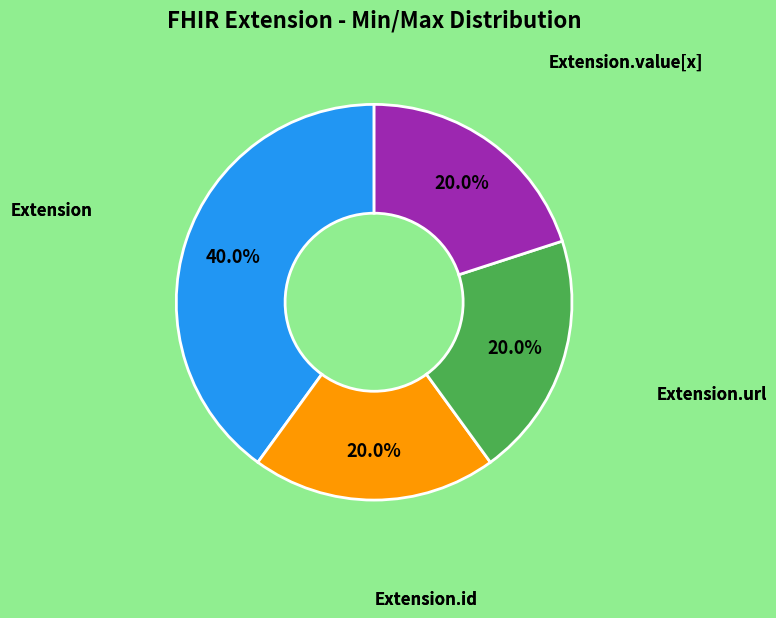

To the nearest percent, what is the average slice percentage?

25%